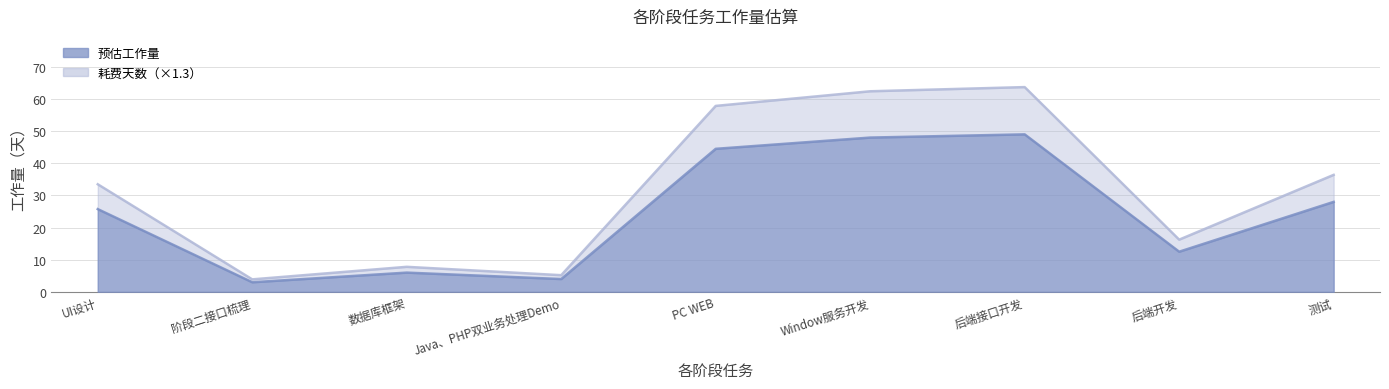

What is the label of the 3rd point from the right?

后端接口开发